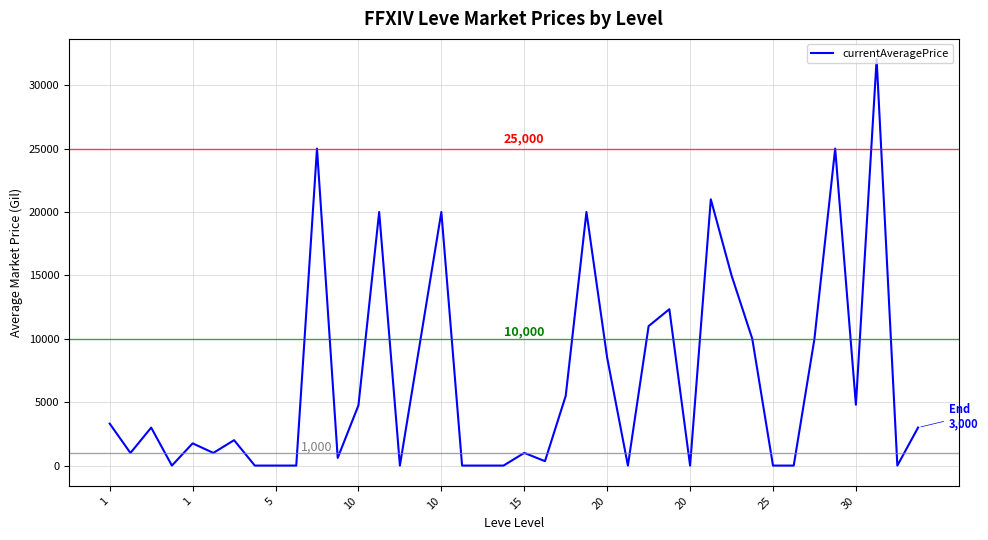

What is the difference between the maximum and minimum values?

32049.0